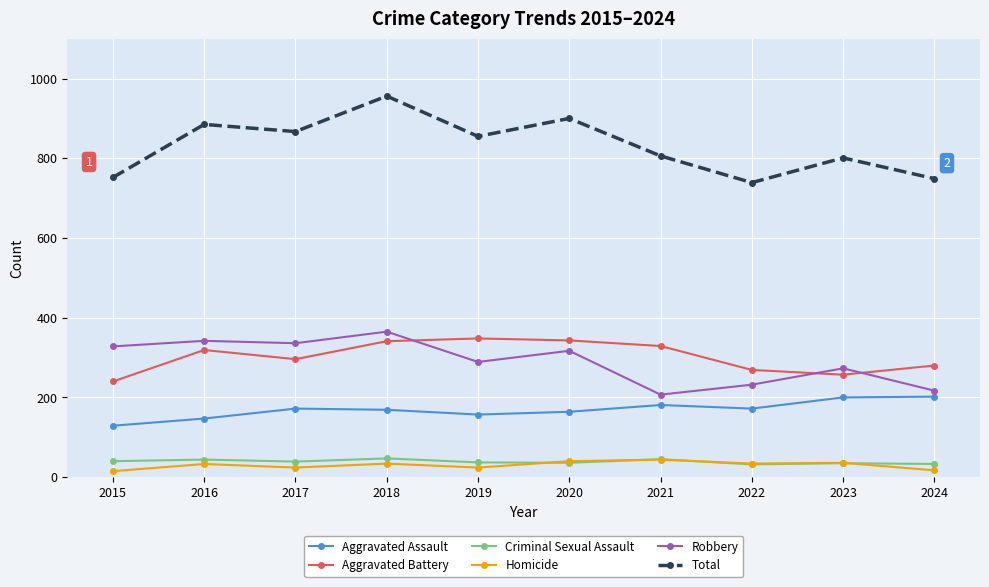

What is the minimum value for Robbery?

207